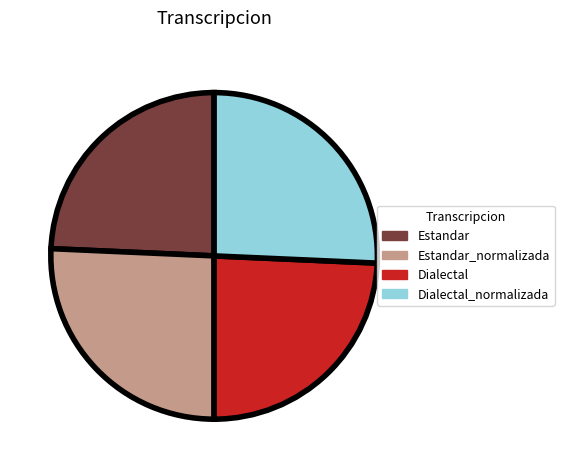

Does Estandar account for over 50% of the chart?

No